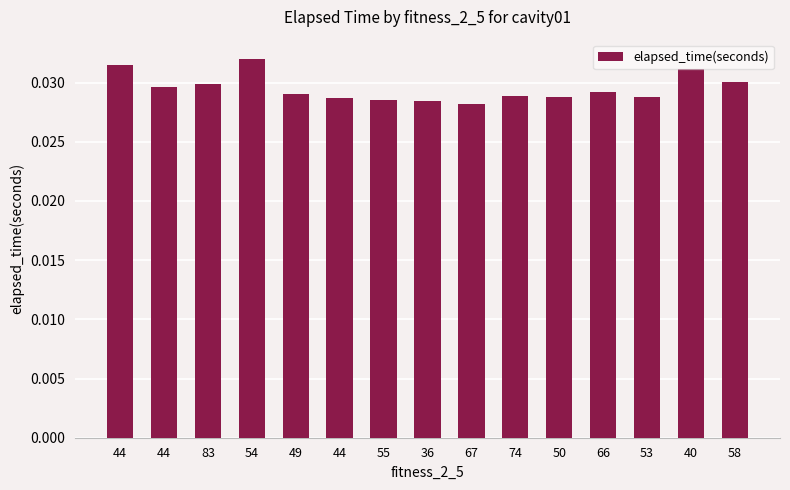

Which label corresponds to the smallest value in the chart?

67